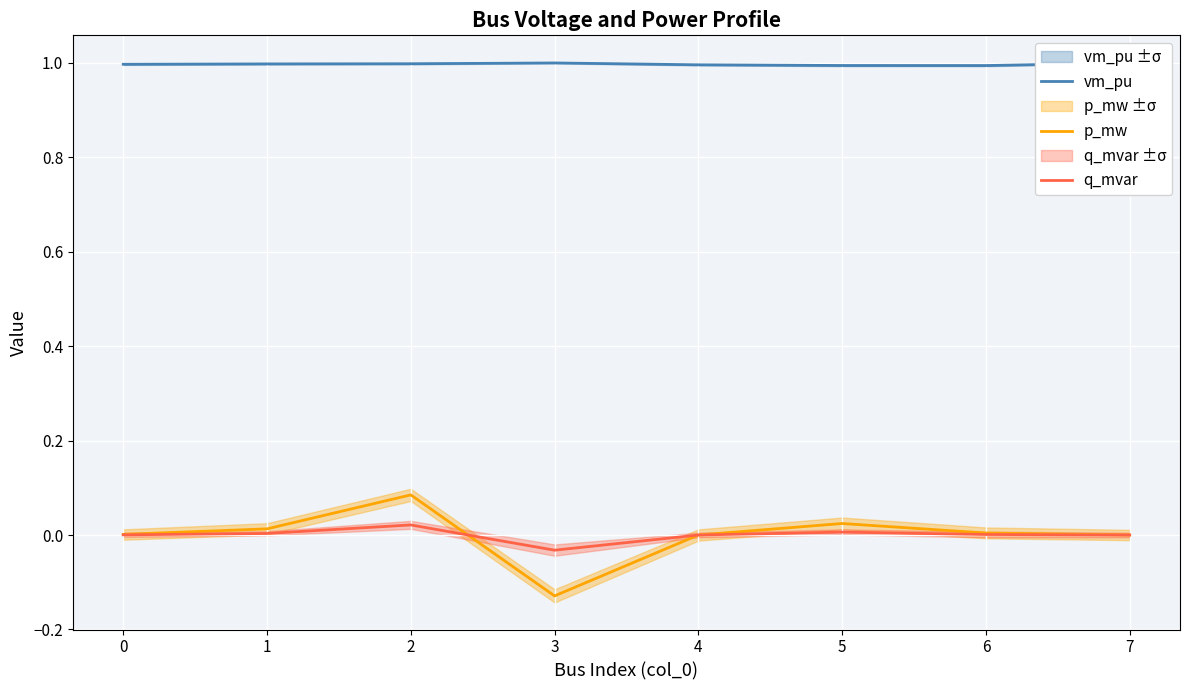

What are all the series names shown in the legend?

vm_pu, p_mw, q_mvar